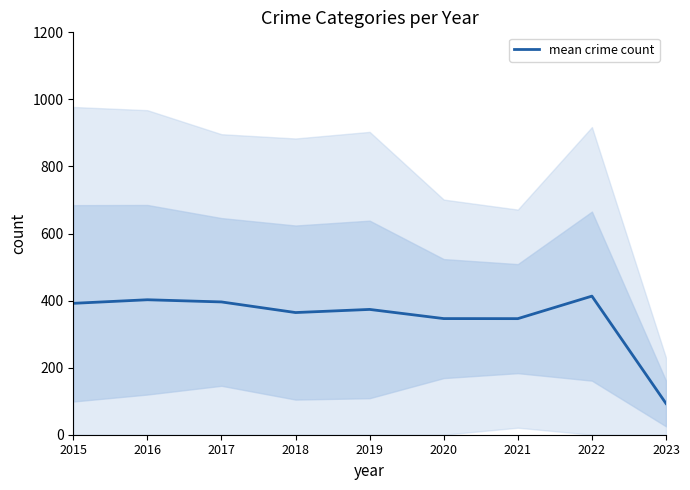

How many values exceed 373?

5